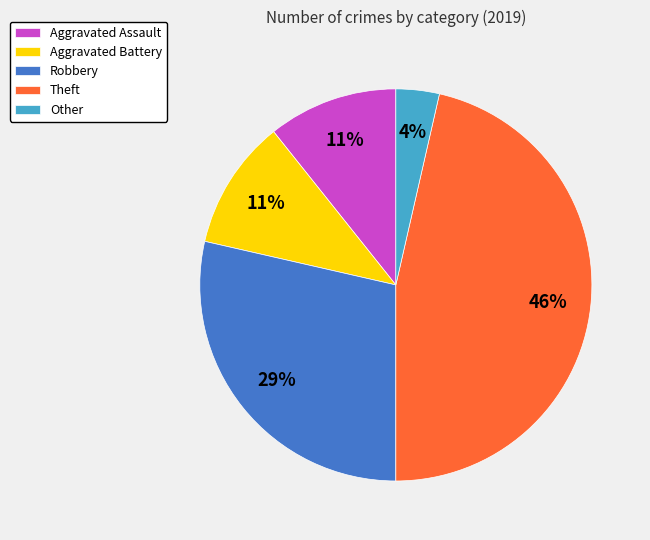

True or false: Robbery accounts for 29% of the total.

True